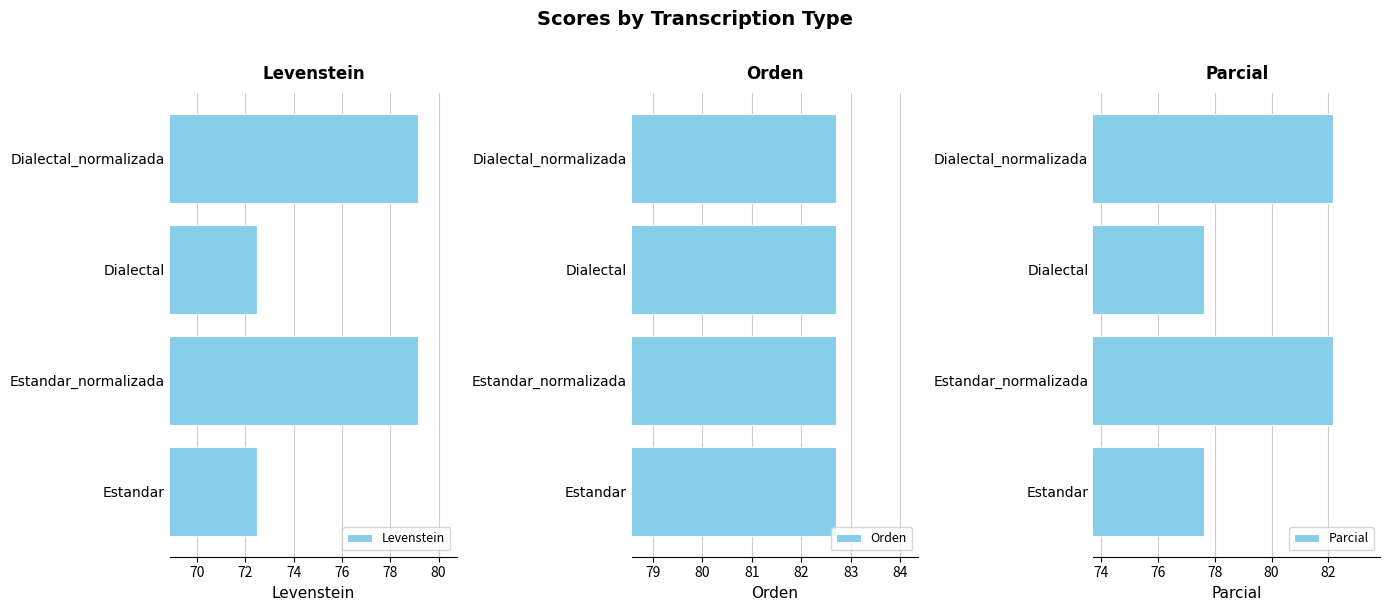

What is the difference between the maximum and minimum values in the Parcial series?

4.6